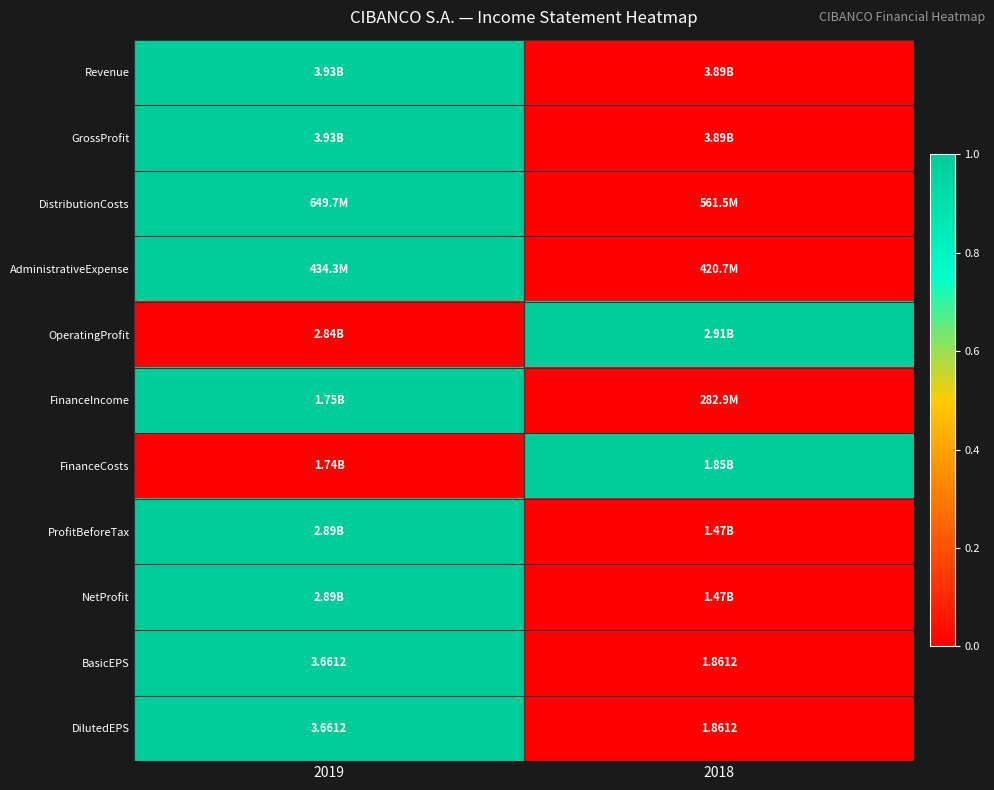

List the labels in order of OperatingProfit value, smallest first.

2019, 2018